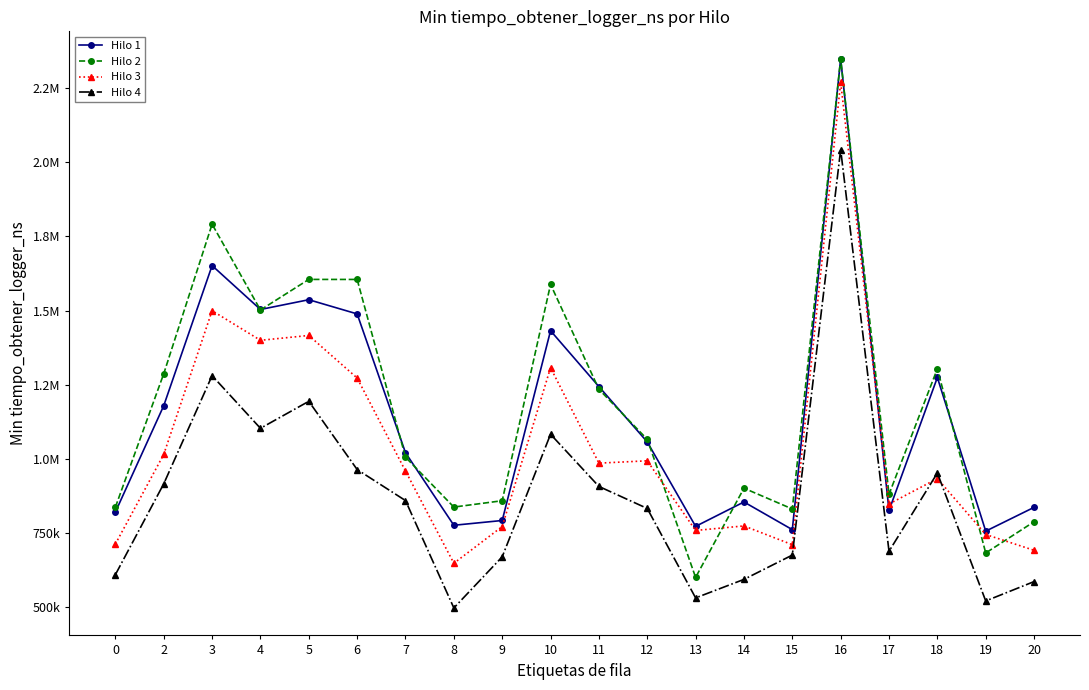

Reading left to right, transcribe all the data shown in this chart.

Hilo 1: 0=821381	2=1179700	3=1651600	4=1503700	5=1536600	6=1488800	7=1021200	8=776900	9=793000	10=1432200	11=1244000	12=1057600	13=773200	14=855400	15=762200	16=2348100	17=826700	18=1274700	19=757100	20=837300
Hilo 2: 0=838028	2=1287400	3=1791100	4=1502000	5=1605000	6=1604900	7=1006300	8=838200	9=859600	10=1588300	11=1234900	12=1066400	13=601300	14=901800	15=831800	16=2347200	17=881200	18=1304200	19=683600	20=788800
Hilo 3: 0=713690	2=1015600	3=1499600	4=1399900	5=1416200	6=1272800	7=959600	8=648900	9=772600	10=1307700	11=986200	12=994000	13=759400	14=774700	15=711500	16=2269000	17=848500	18=934200	19=745800	20=692600
Hilo 4: 0=610554	2=916600	3=1280800	4=1103500	5=1194400	6=964600	7=860100	8=498400	9=670600	10=1083500	11=907700	12=833500	13=532300	14=594600	15=676500	16=2042000	17=689300	18=953000	19=522000	20=587200